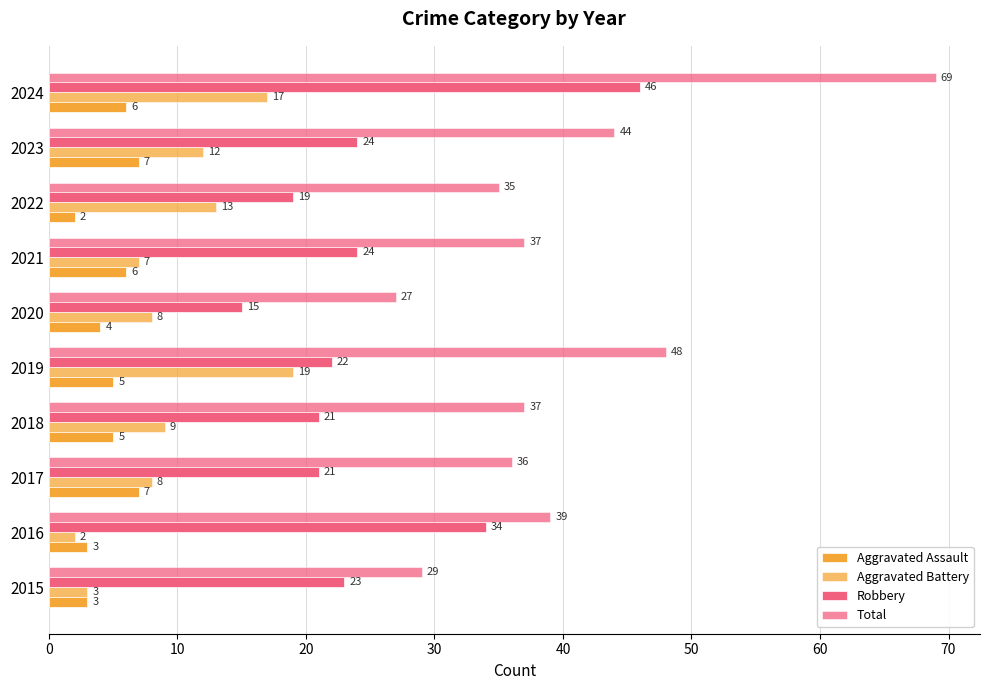

Count the number of data series in this chart.

4